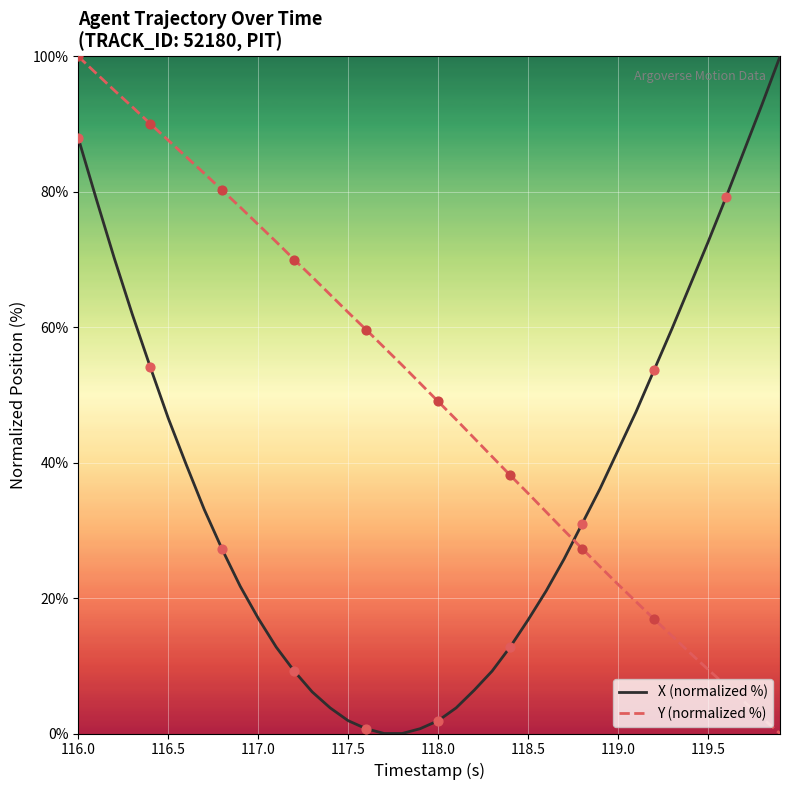

Which series has the largest total across all categories?

Y (normalized %)